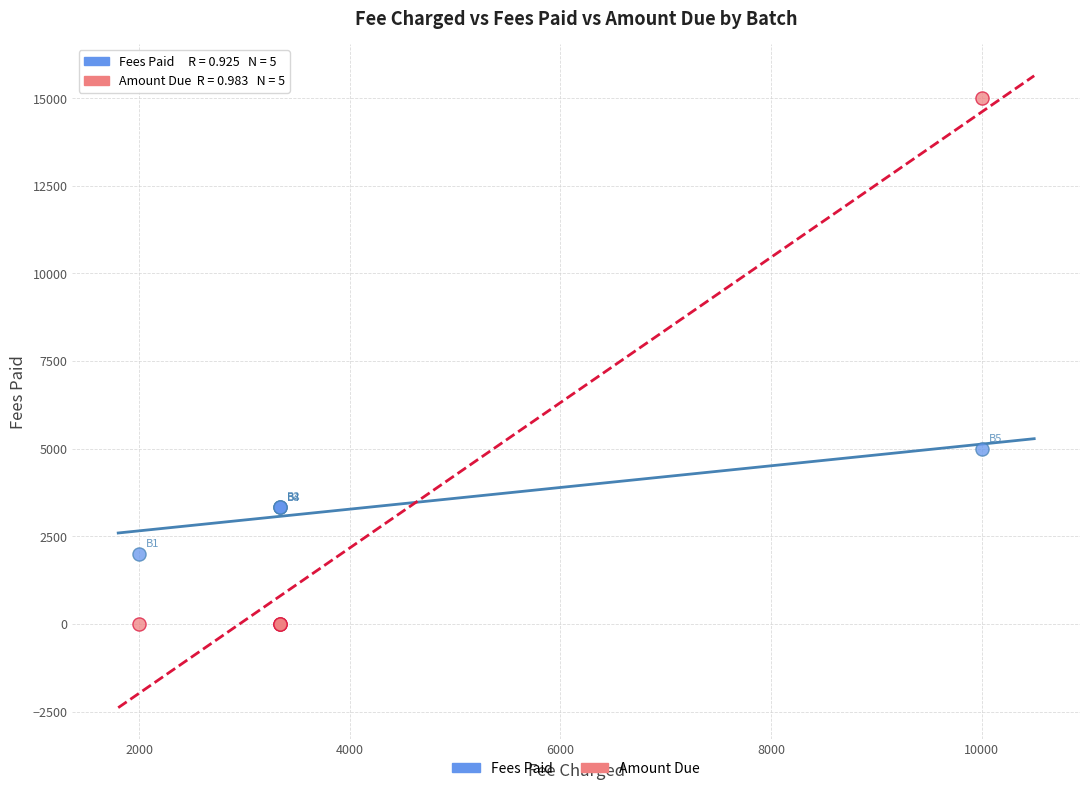

Which series reaches the minimum Y coordinate?

Amount Due